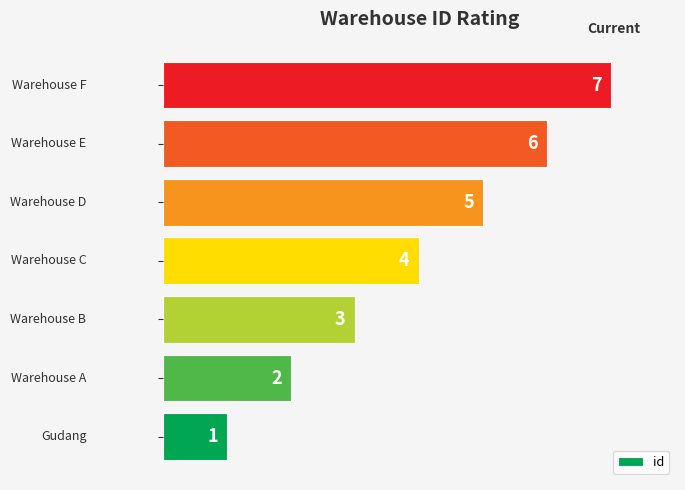

What is the difference between the second highest and minimum values?

5